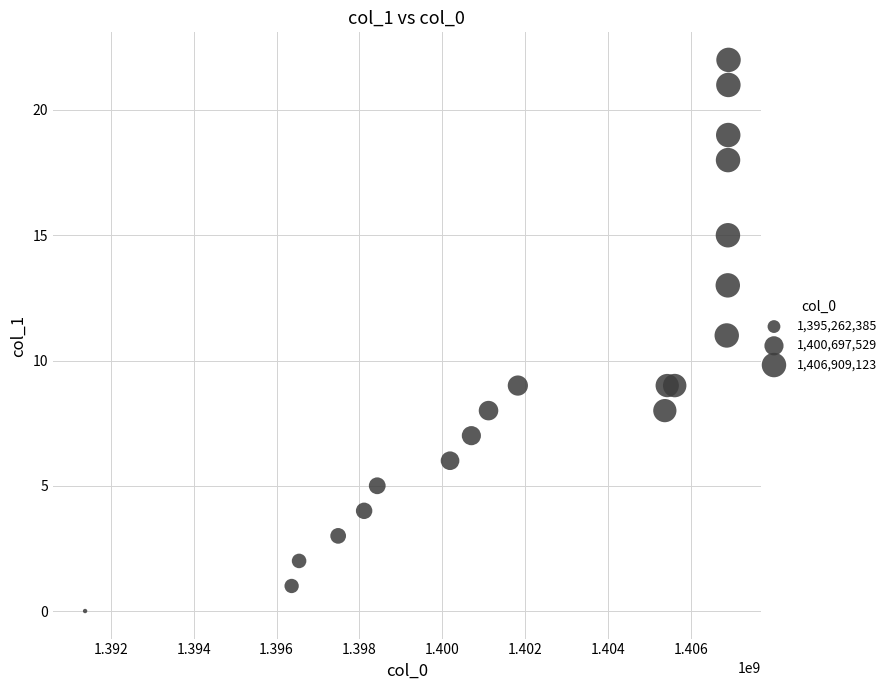

What is the range of X values (max minus min)?

15528984